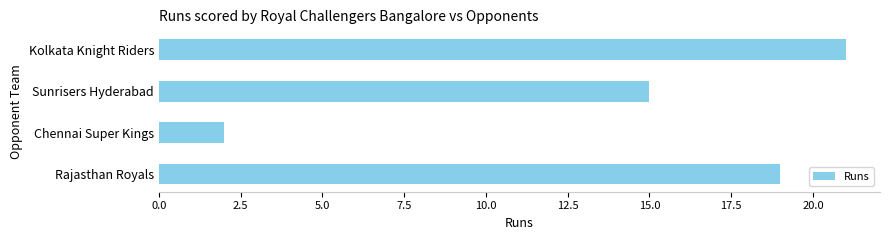

How many data points does each series have?

4